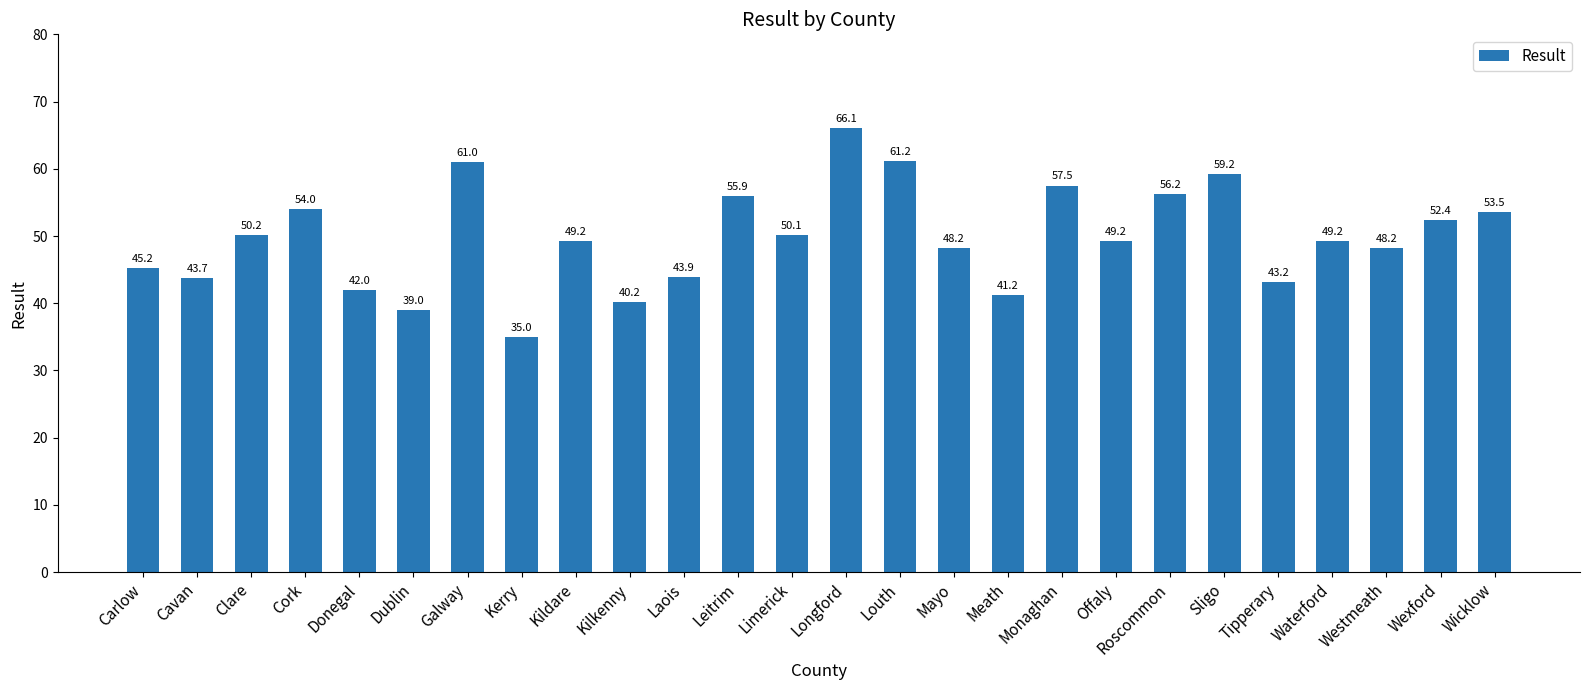

How many values exceed 49?

15